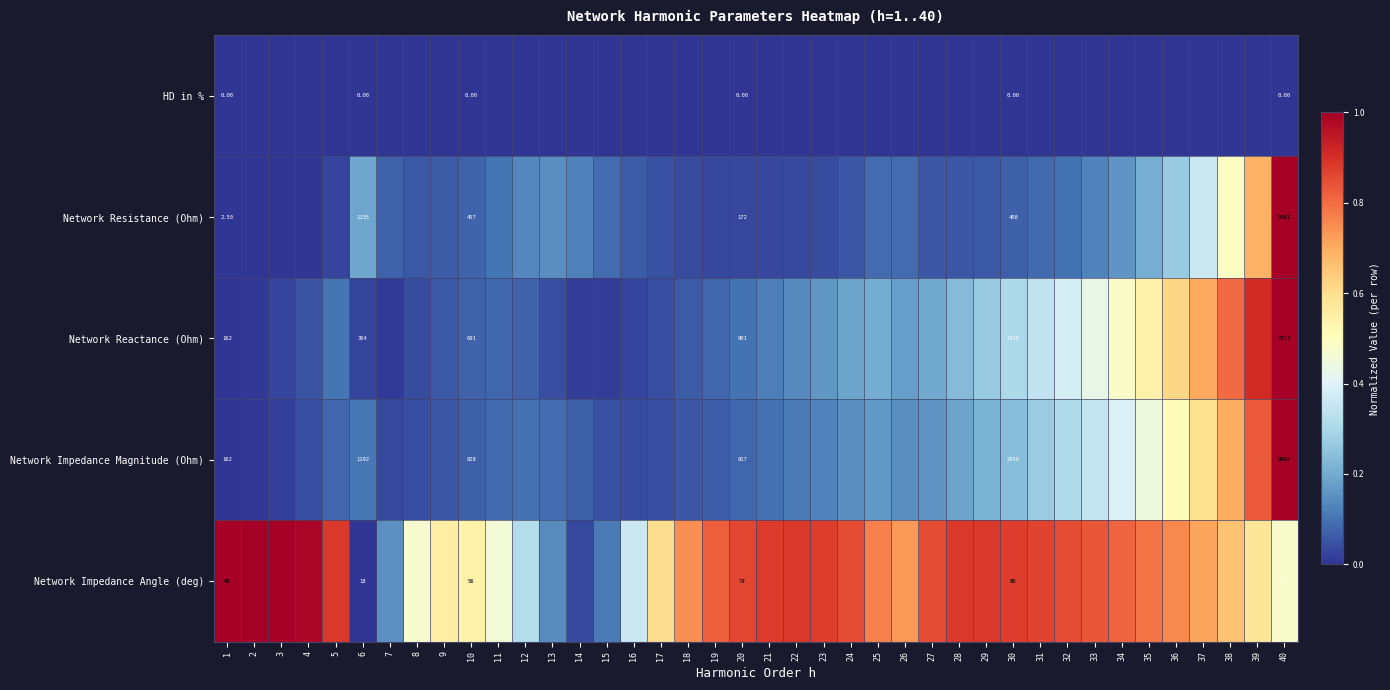

What is the difference between the maximum and minimum values in the Network Reactance (Ohm) series?

1.0